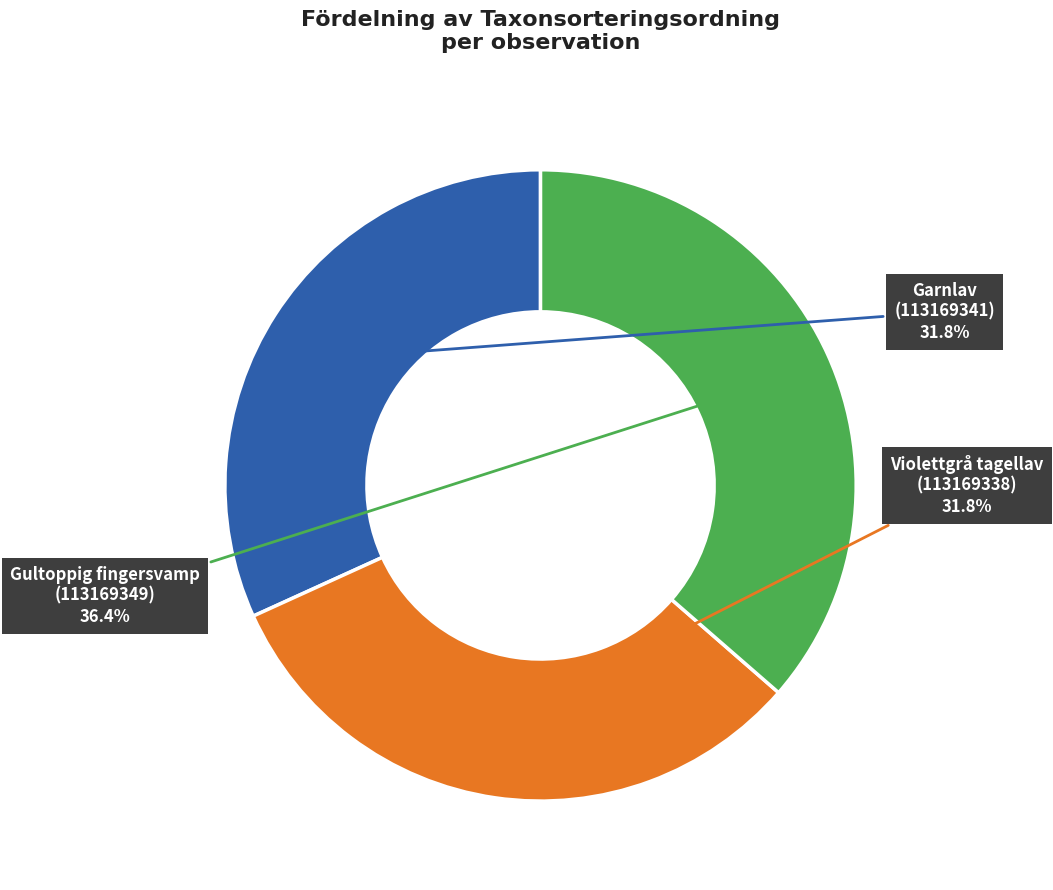

Does any single category account for the majority?

No